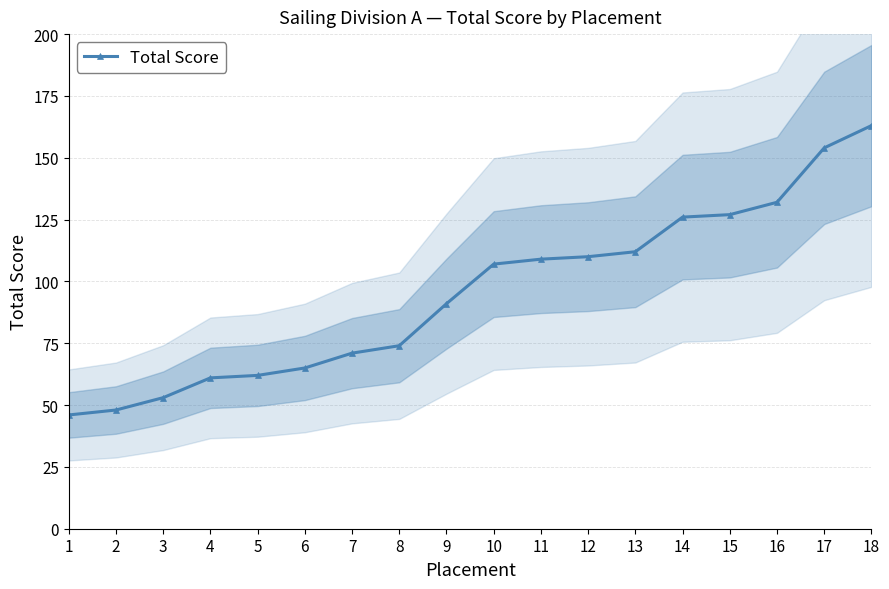

List the labels in order of value, smallest first.

1, 2, 3, 4, 5, 6, 7, 8, 9, 10, 11, 12, 13, 14, 15, 16, 17, 18